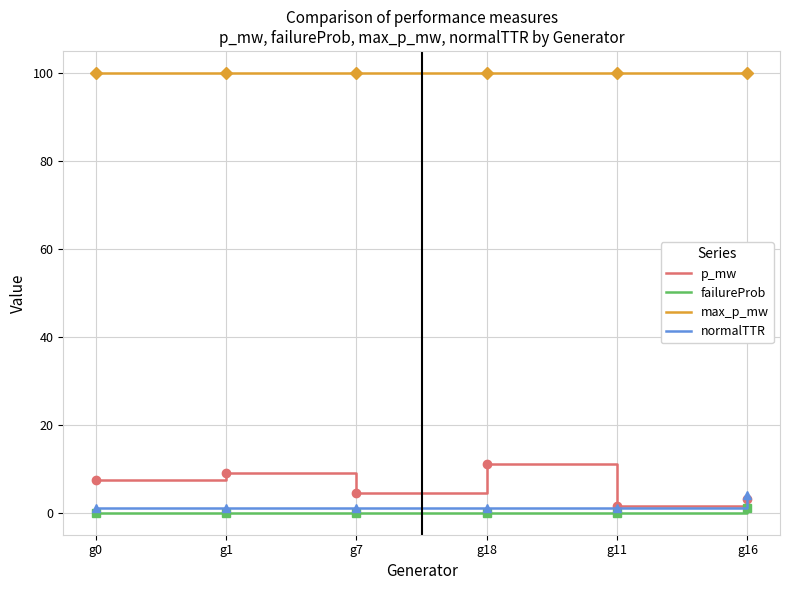

Which series has the widest spread of values?

p_mw